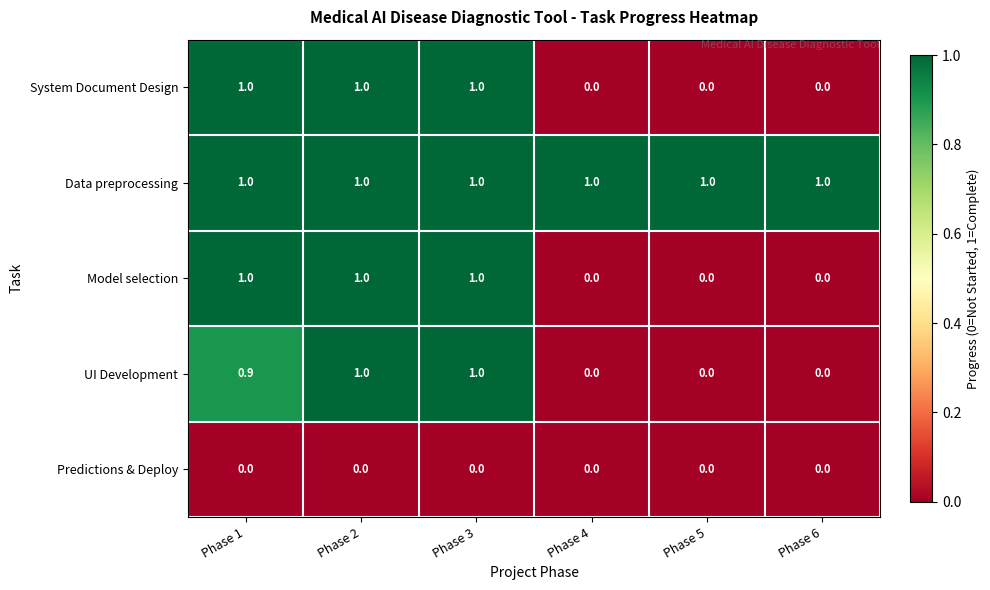

Which series has the largest total across all categories?

Data preprocessing